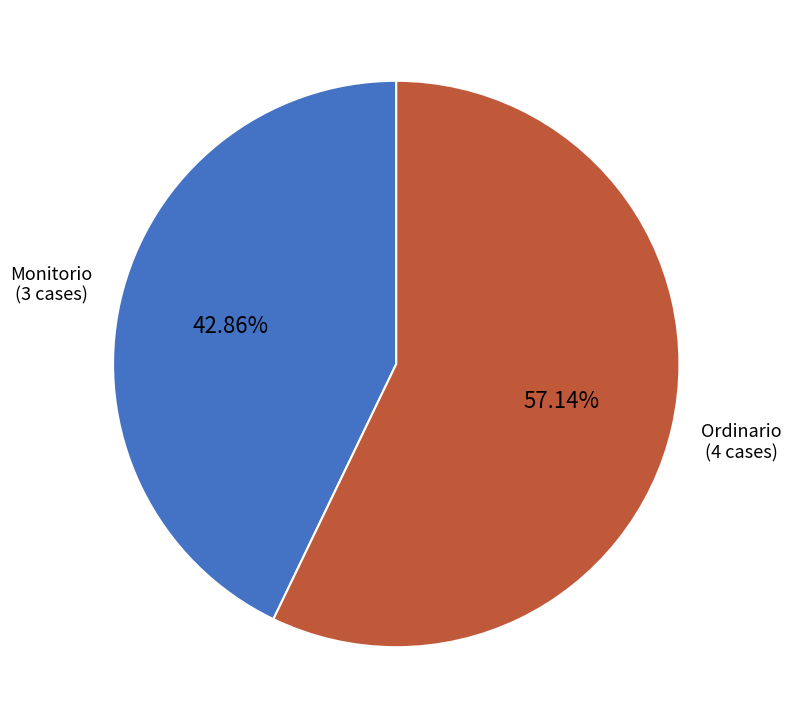

How many slices are in this pie chart?

2